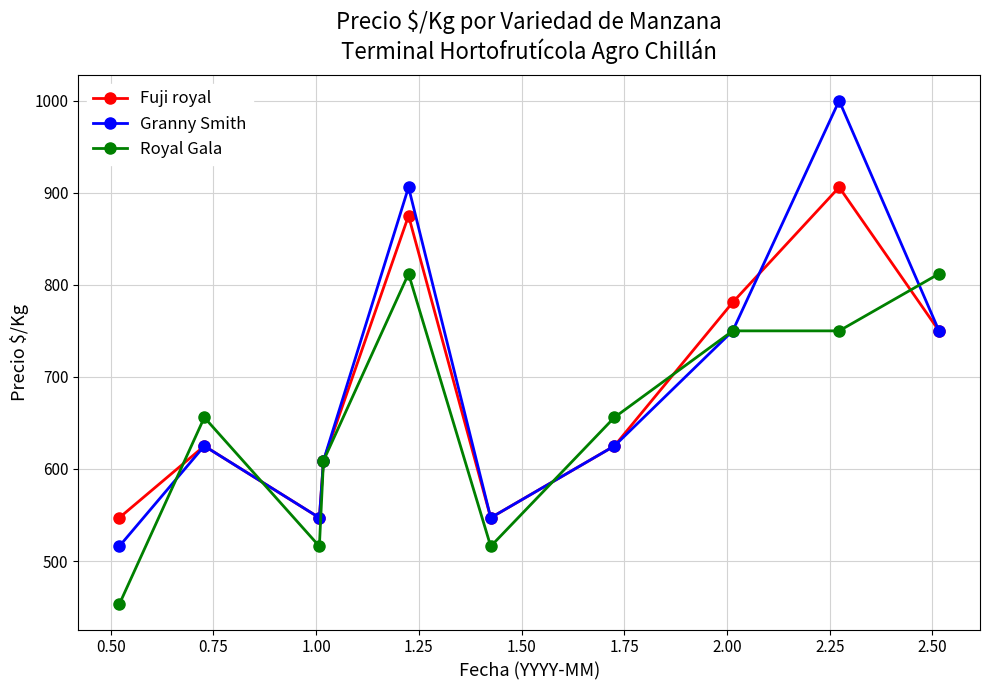

In Granny Smith, how many points are lower than both neighbors (excluding endpoints)?

2